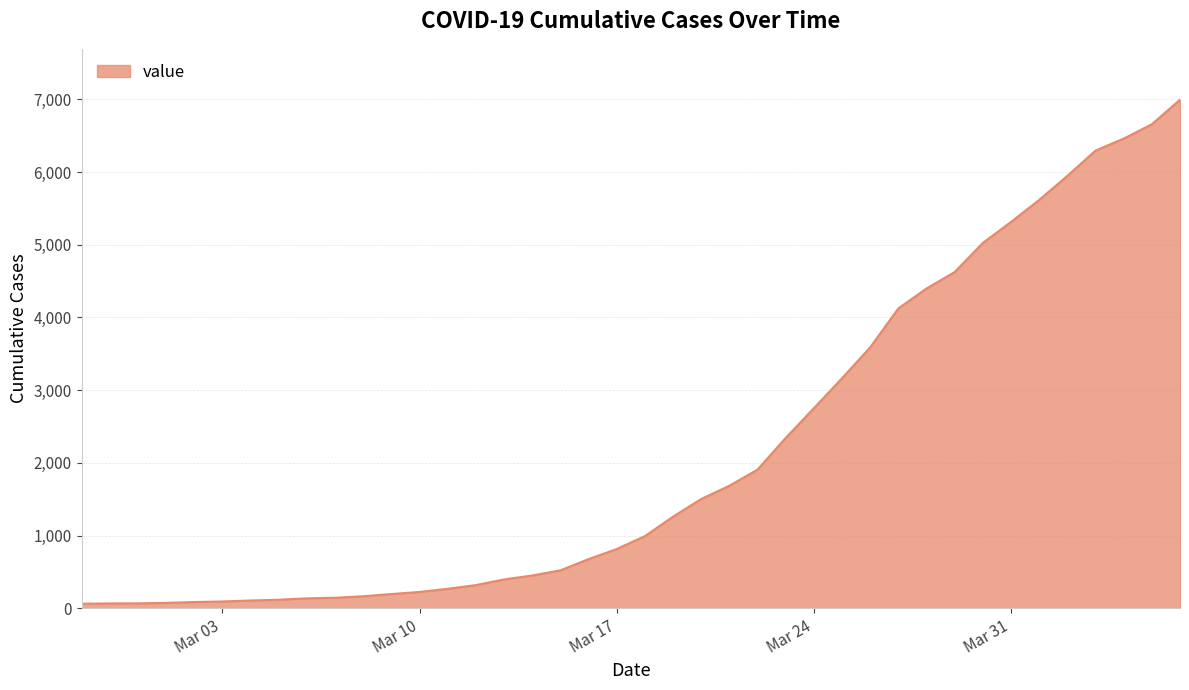

What is the maximum value shown in the chart?

6995